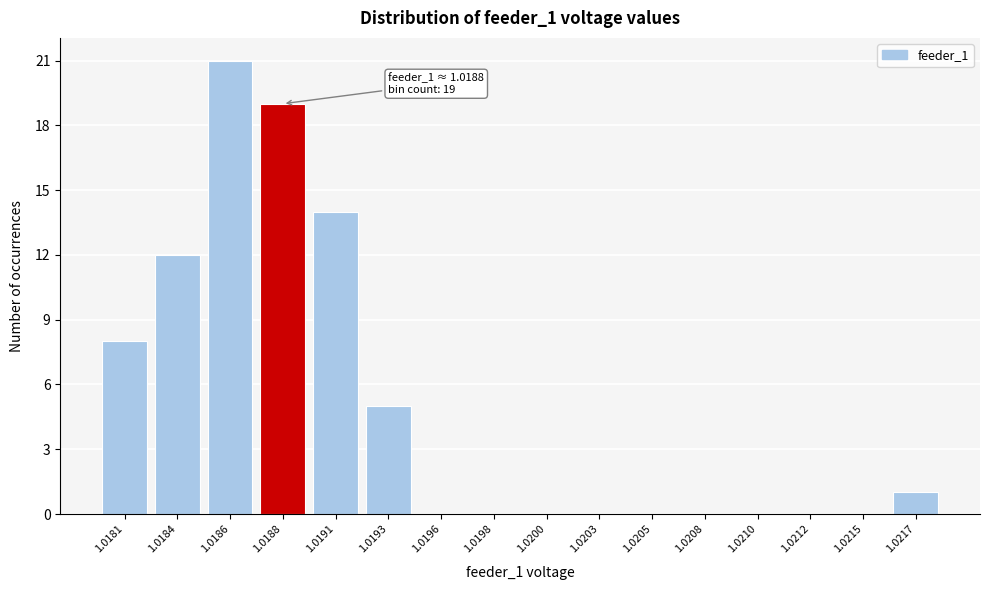

Reading right to left, what are all the values shown in this chart?

1.0217=1	1.0215=0	1.0212=0	1.0210=0	1.0208=0	1.0205=0	1.0203=0	1.0200=0	1.0198=0	1.0196=0	1.0193=5	1.0191=14	1.0188=19	1.0186=21	1.0184=12	1.0181=8